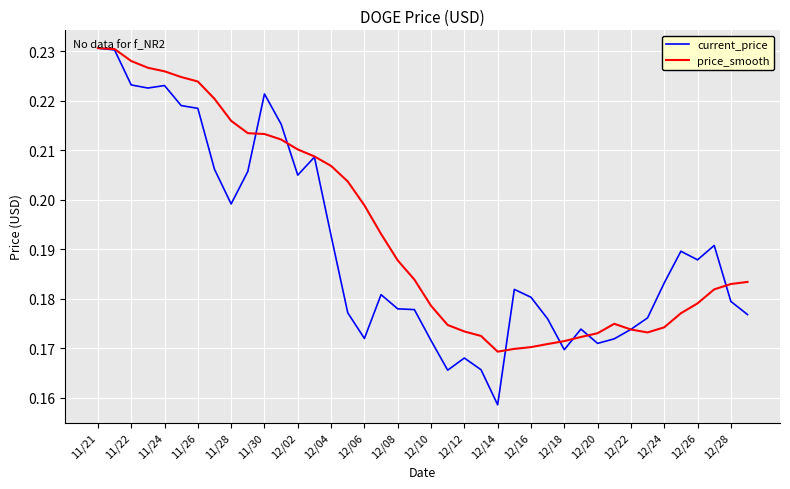

Rank the series by their average value, from highest to lowest.

price_smooth, current_price